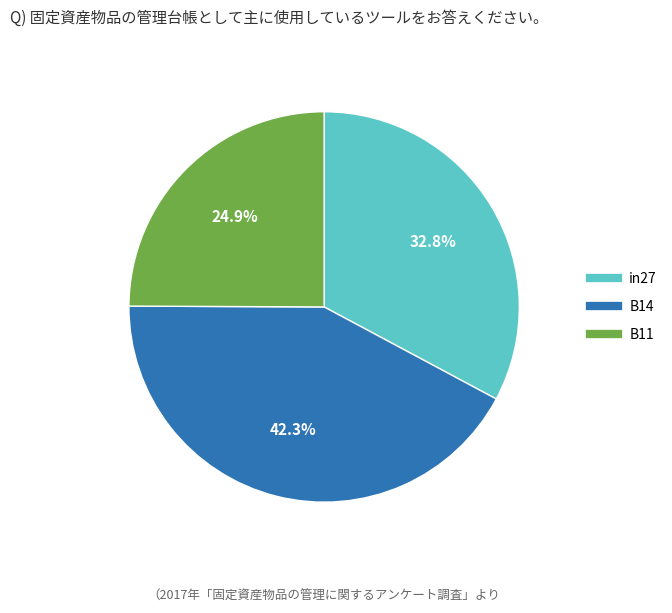

What portion of the pie excludes B11?

75.1%